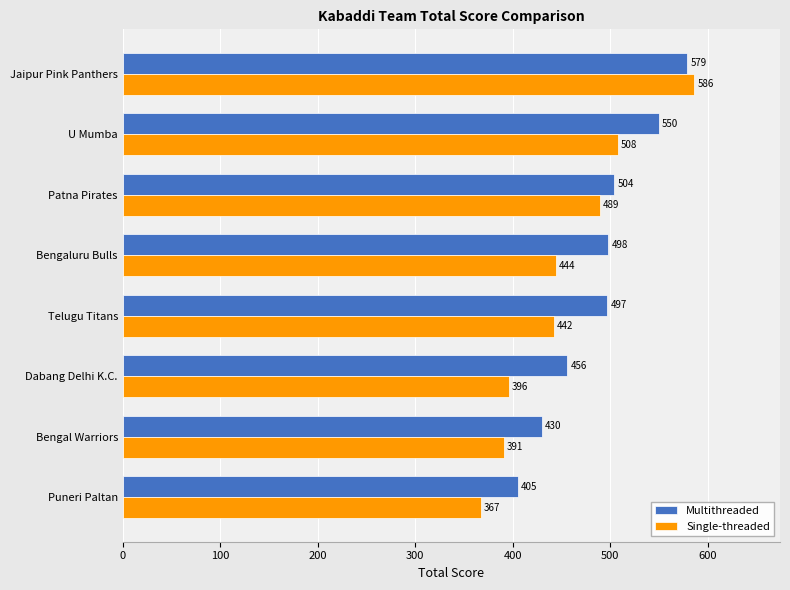

List the labels in order of Single-threaded value, largest first.

Jaipur Pink Panthers, U Mumba, Patna Pirates, Bengaluru Bulls, Telugu Titans, Dabang Delhi K.C., Bengal Warriors, Puneri Paltan